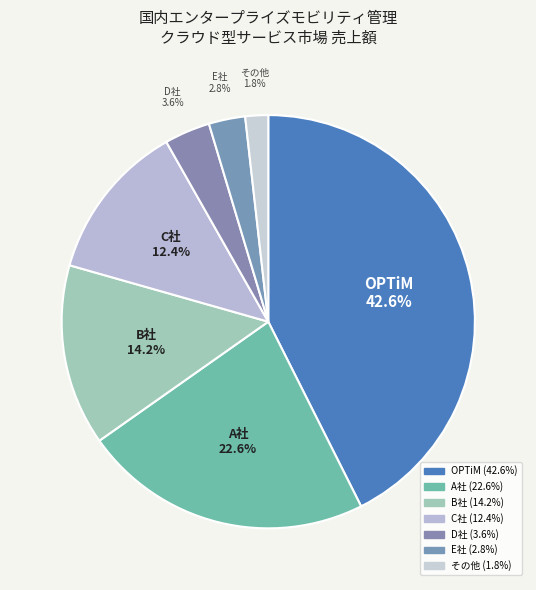

What percentage is NOT represented by OPTiM?

57.4%